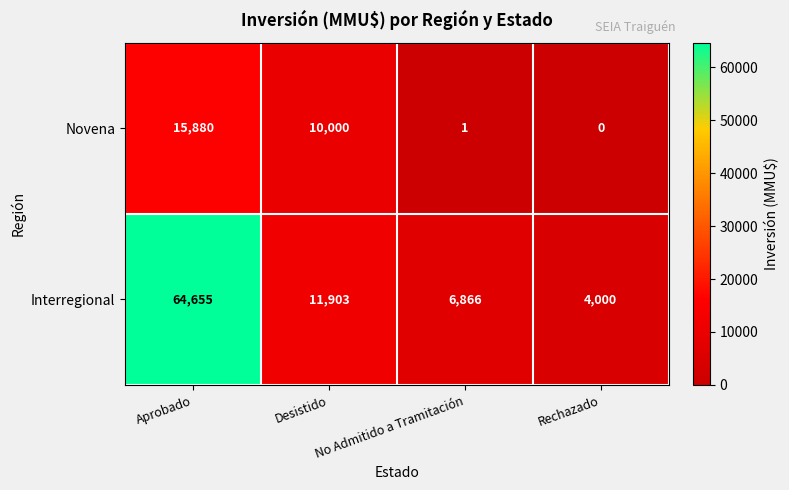

Which series changed the most between Aprobado and Rechazado?

Interregional